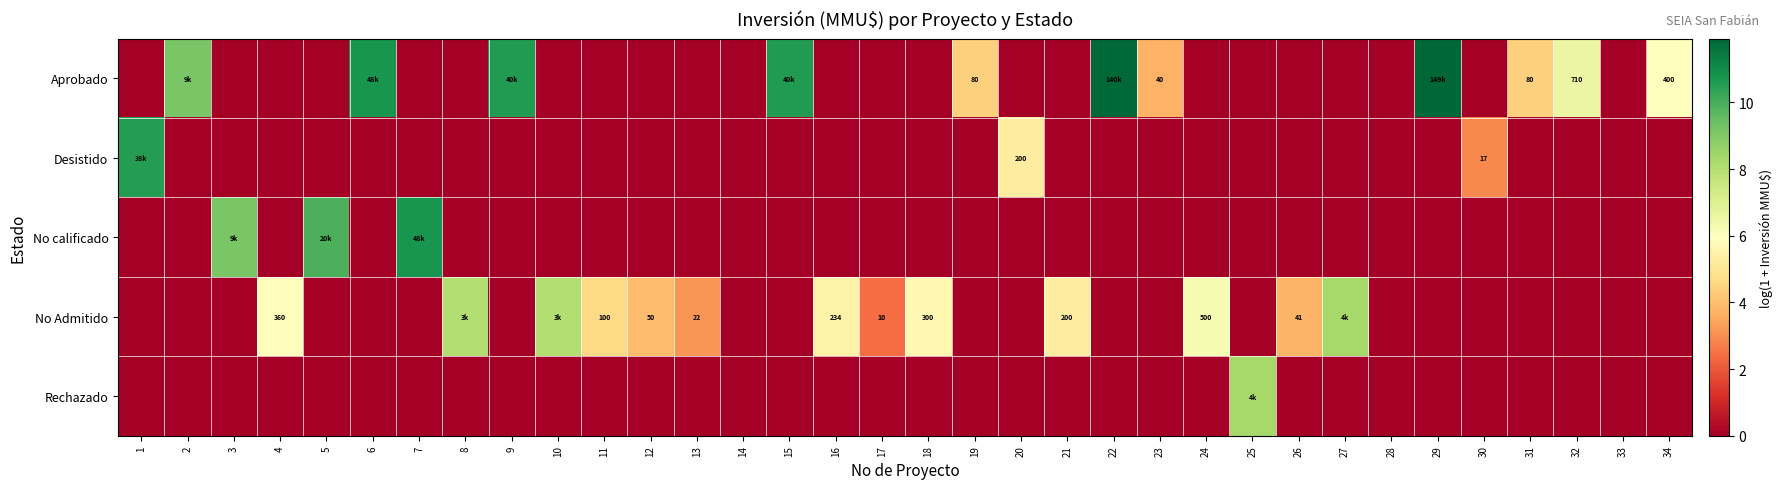

What is the average value of the No Admitido series?

2.1